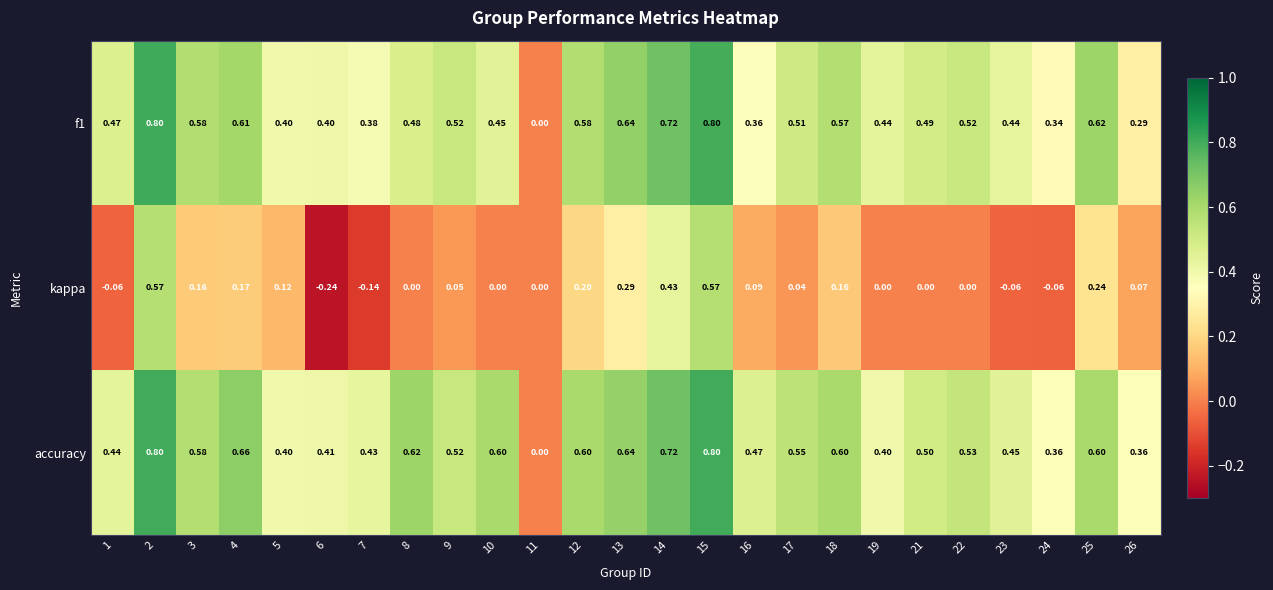

Which series has the widest spread of values?

kappa